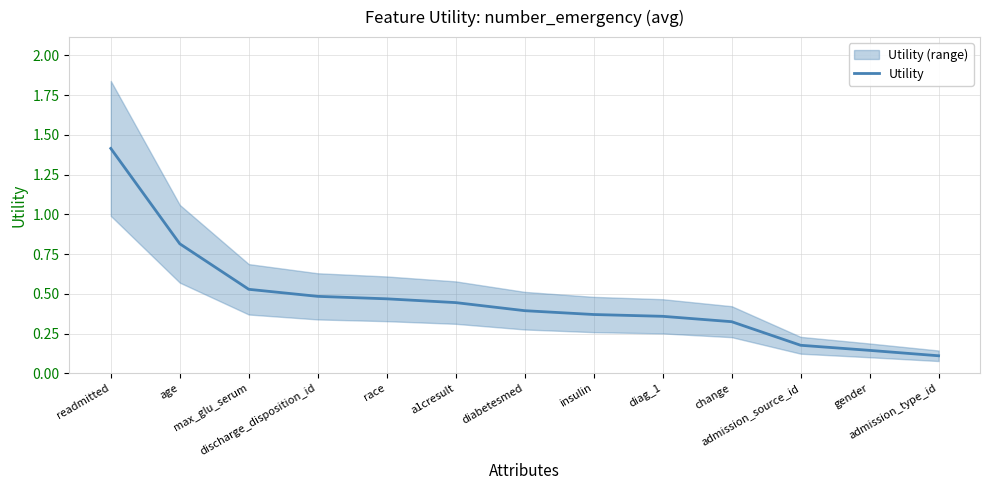

Which label corresponds to the smallest value in the chart?

admission_type_id